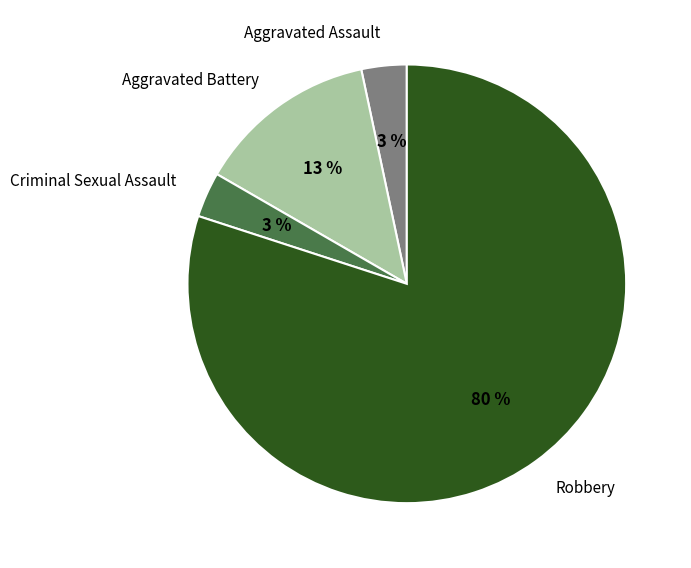

Between Criminal Sexual Assault and Aggravated Battery, which is larger?

Aggravated Battery